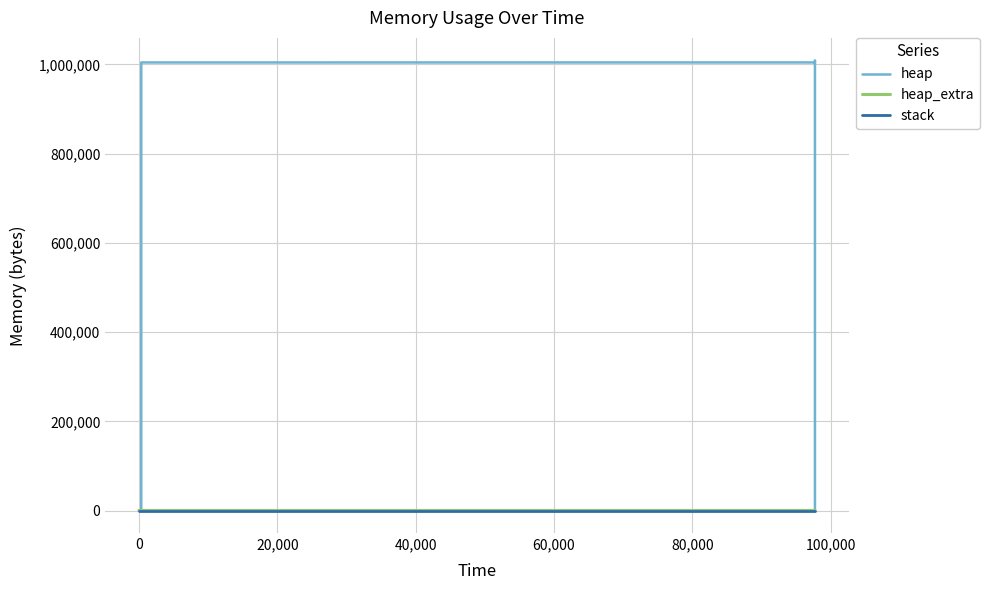

Count the number of categories in the chart.

14